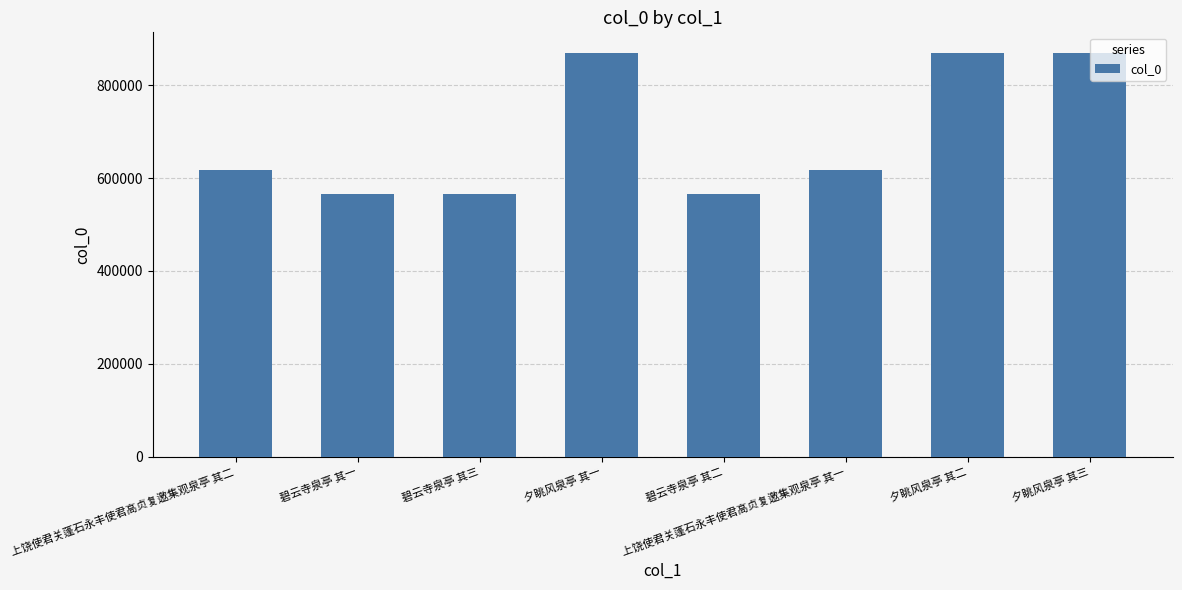

What is the minimum value shown in the chart?

565219